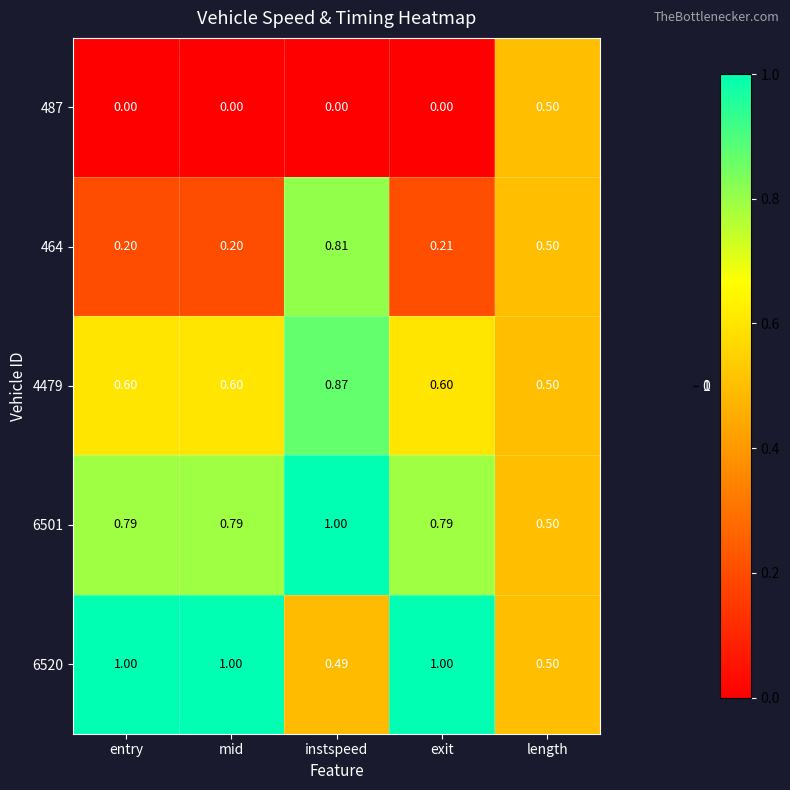

At which category is the sum across all series the highest?

instspeed